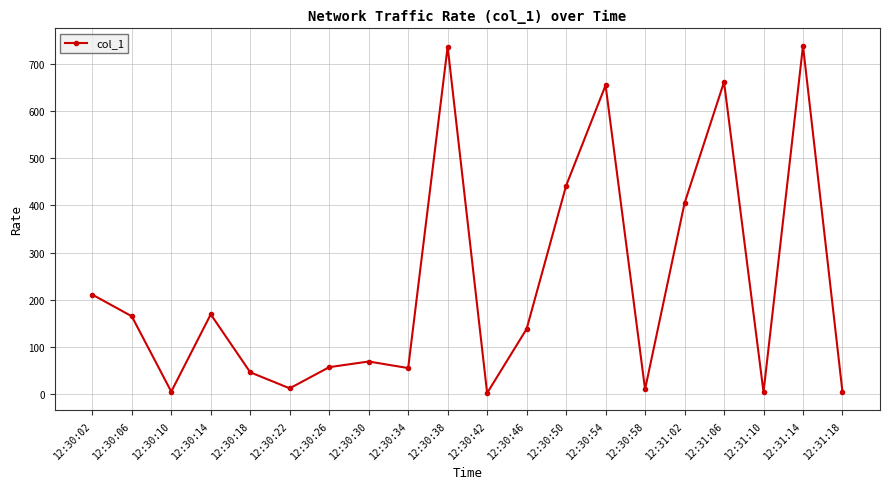

What is the difference between the maximum and minimum values?

736.2